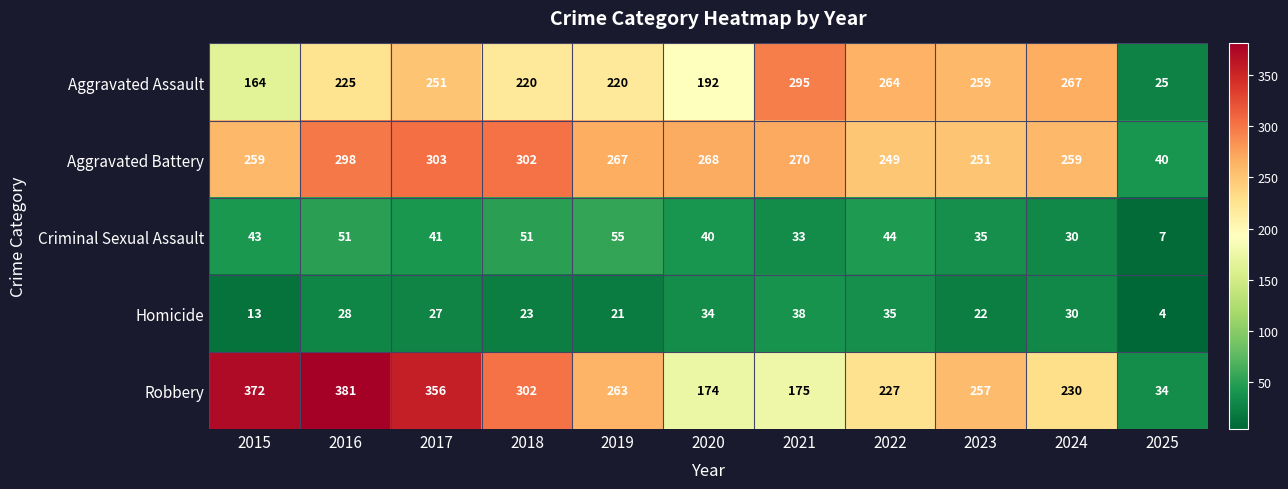

What is the difference between the second highest and second lowest values in the Aggravated Battery series?

53